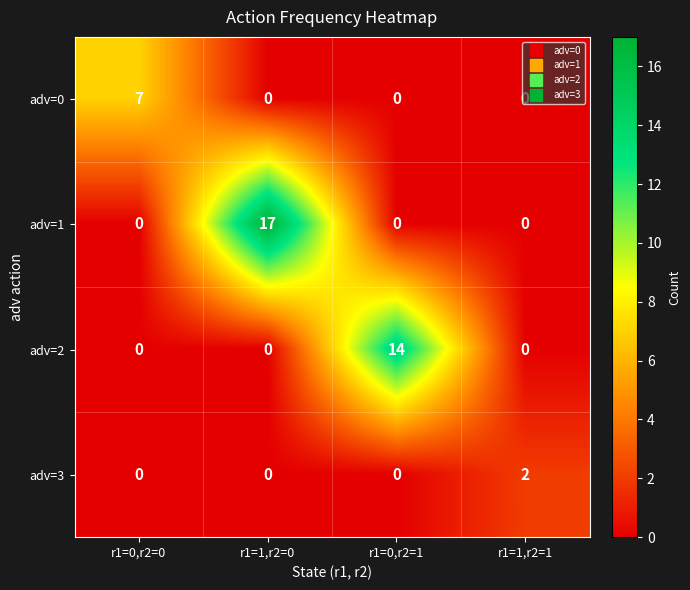

True or false: adv=1 has a value of -5 at r1=1,r2=1.

False